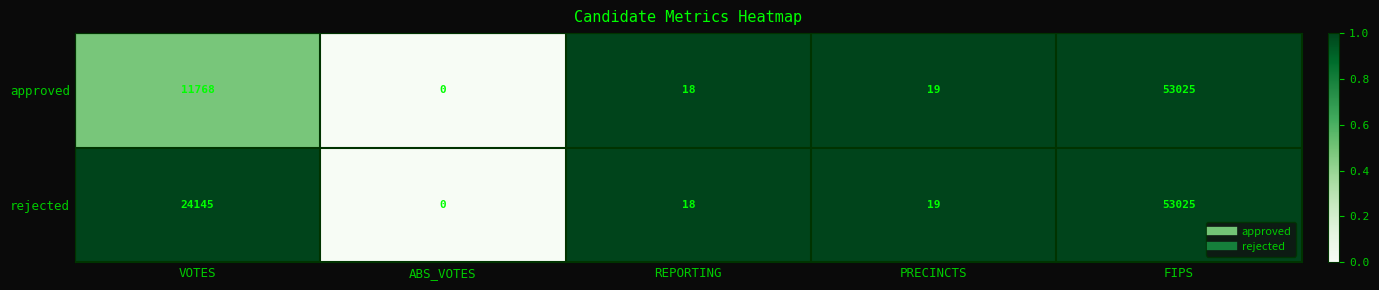

Rank the series by their average value, from lowest to highest.

approved, rejected